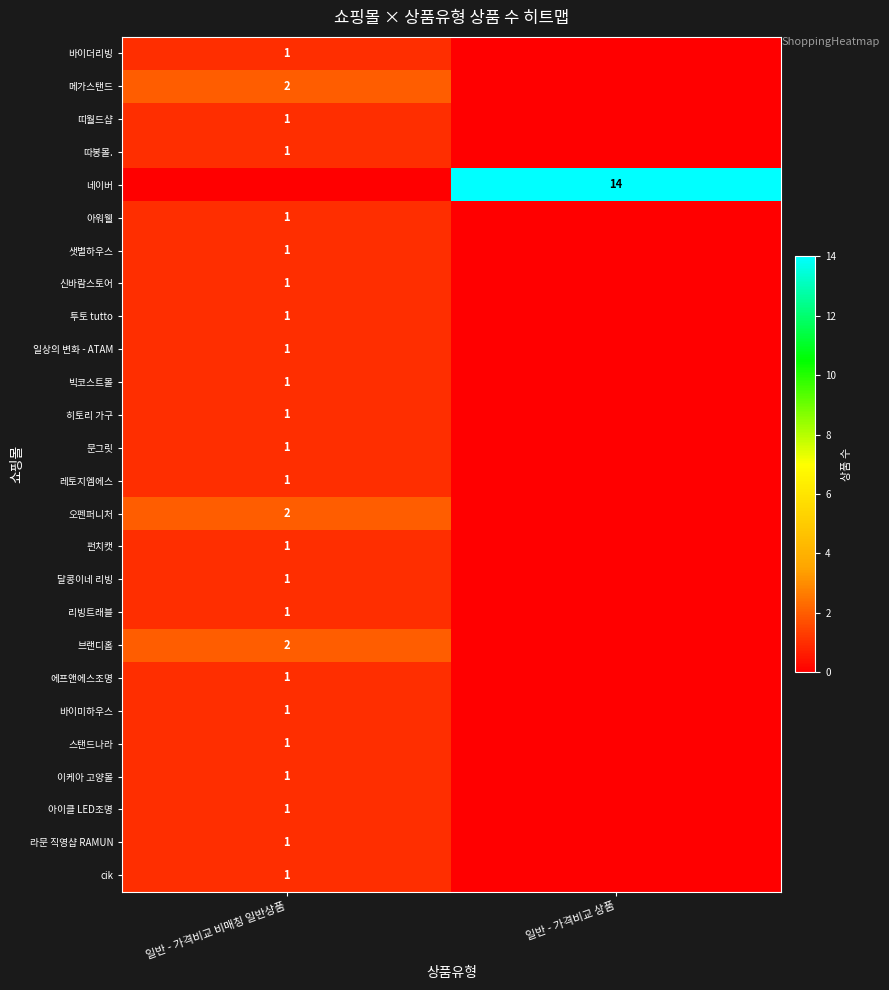

How many series are shown in this chart?

26